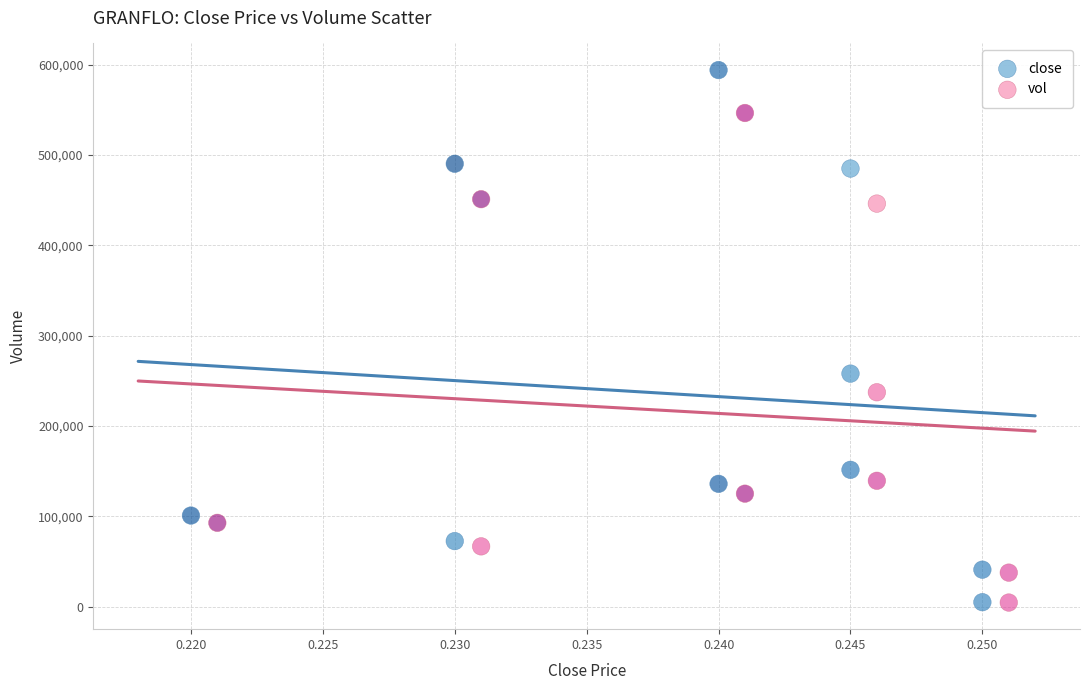

Which series reaches the maximum Y coordinate?

close